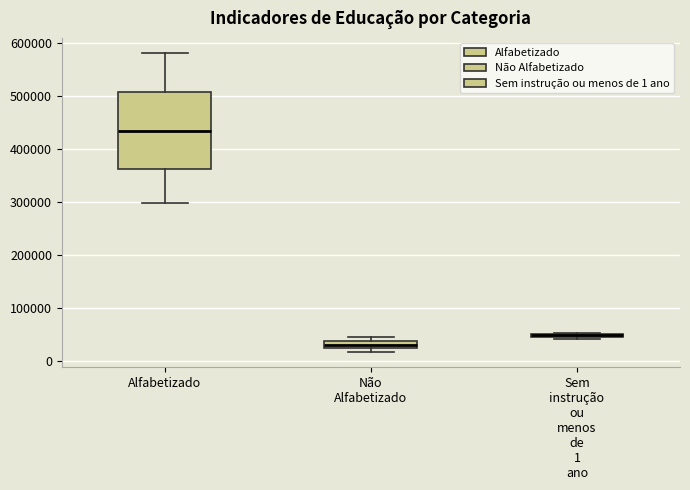

Where is the lower edge of the box for Não Alfabetizado on the y-axis? The values are not printed on the chart, so give them approximately, as read against the axis.

20000